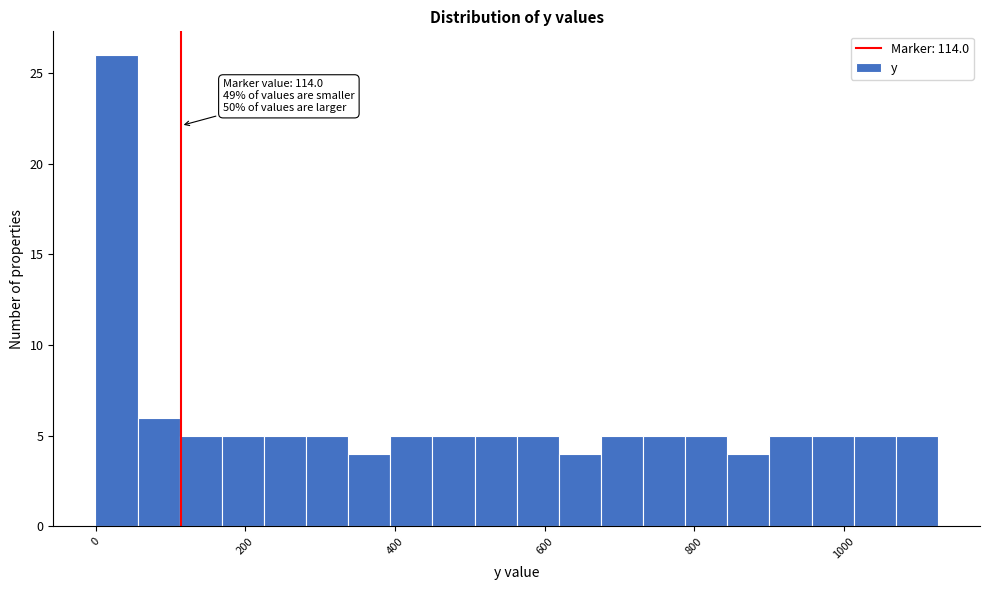

Around what value on the x-axis is the tallest bar? Give the approximate position of its centre, as read against the axis.

20